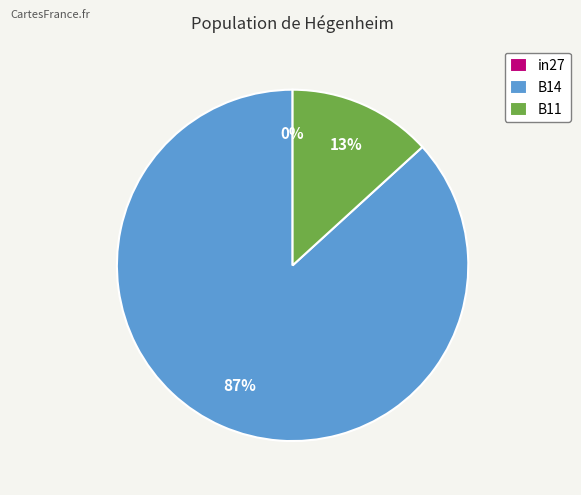

What is the smallest slice in the pie chart?

in27